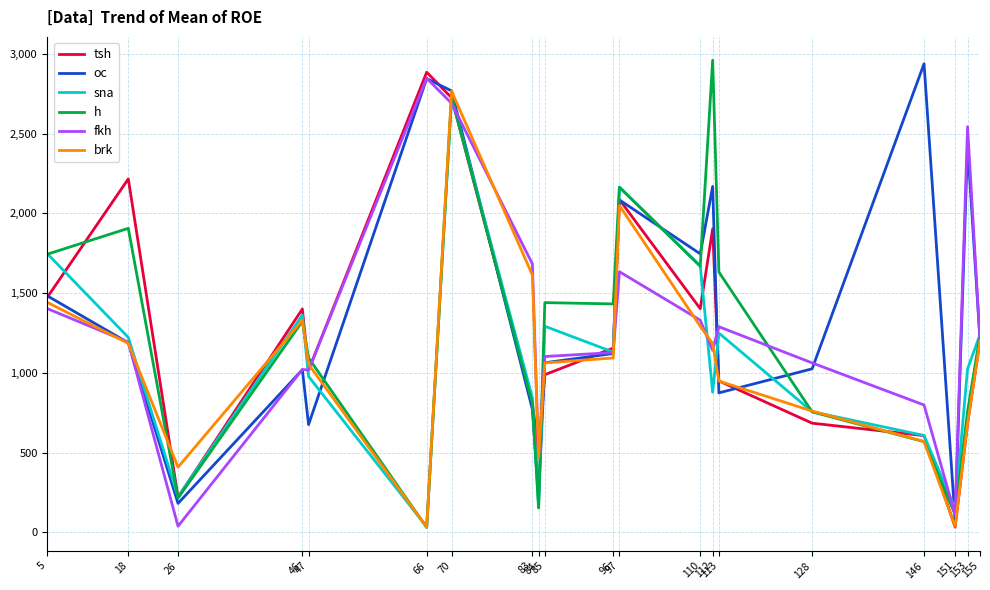

How many lines are shown in the chart?

6